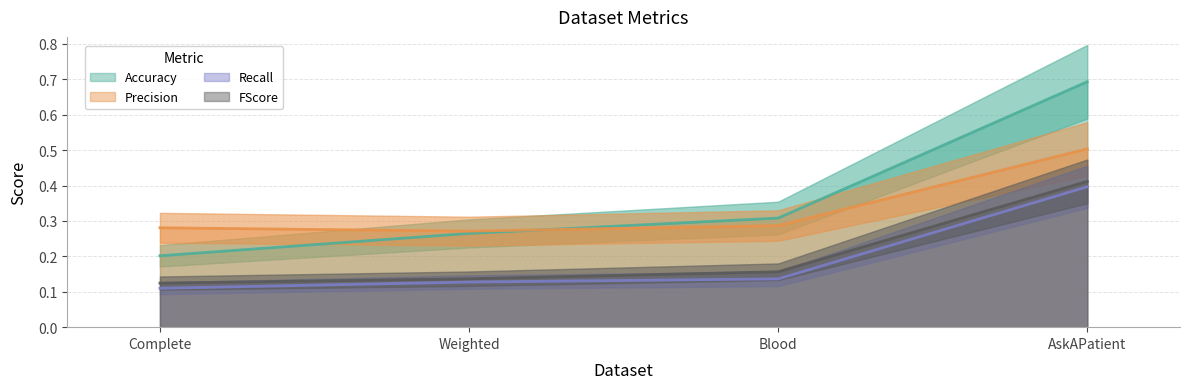

True or false: Recall and FScore cross at least once.

False